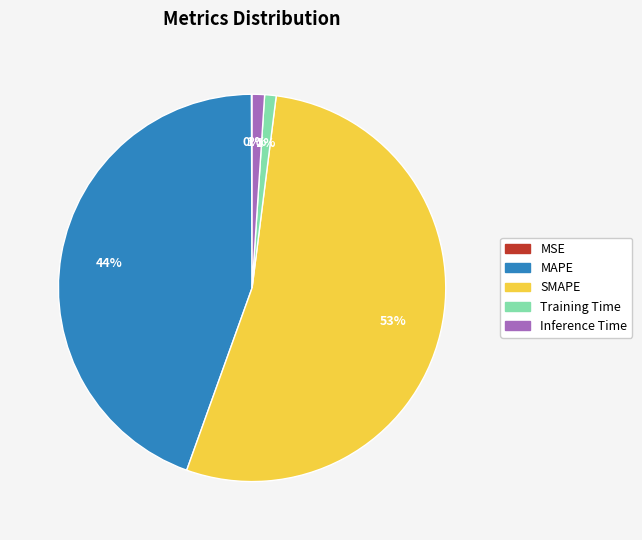

Combined, do SMAPE and Training Time account for over 50%?

Yes